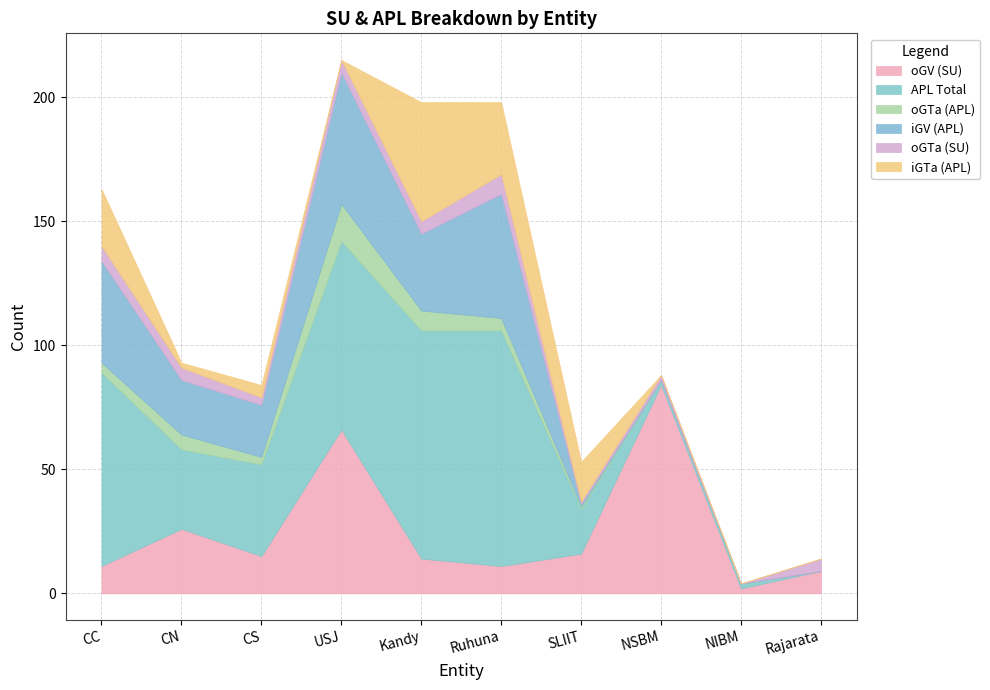

How many interior local peaks does the oGV (SU) series have?

3